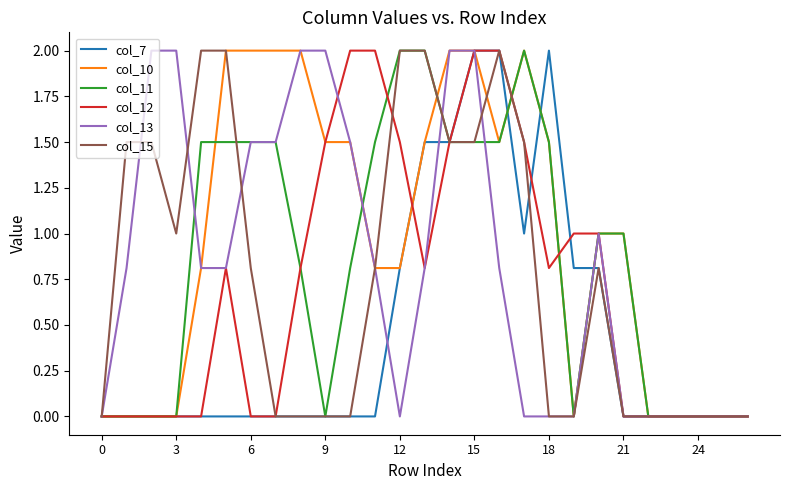

What is the maximum value shown in the chart?

2.0